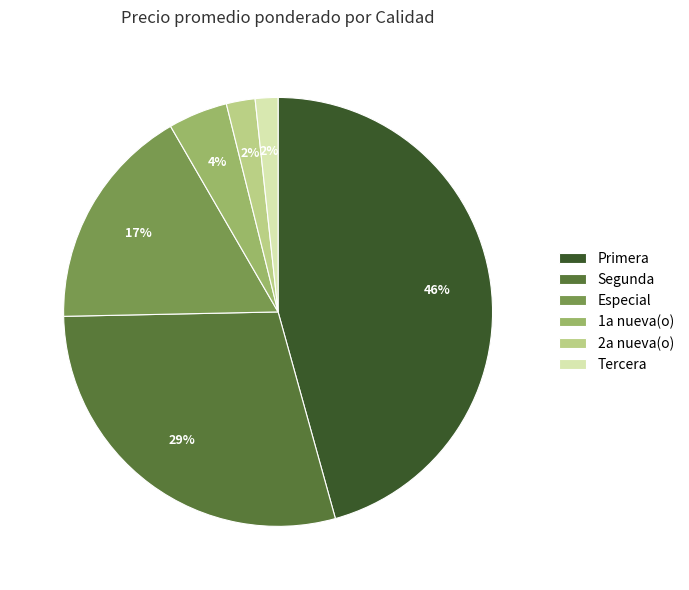

What is the largest slice in the pie chart?

Primera